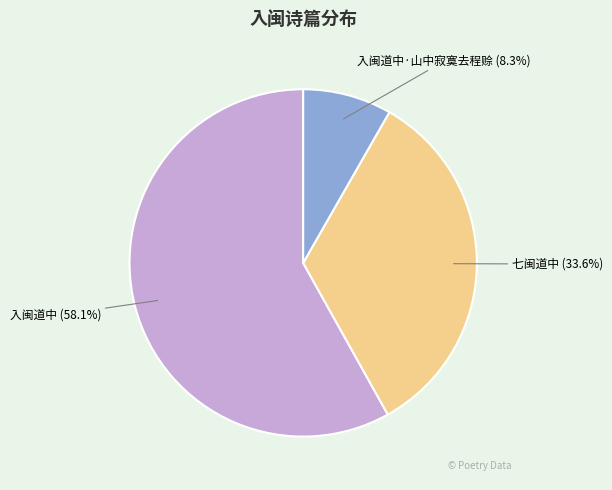

Between 七闽道中 and 入闽道中·山中寂寞去程赊, which is larger?

七闽道中